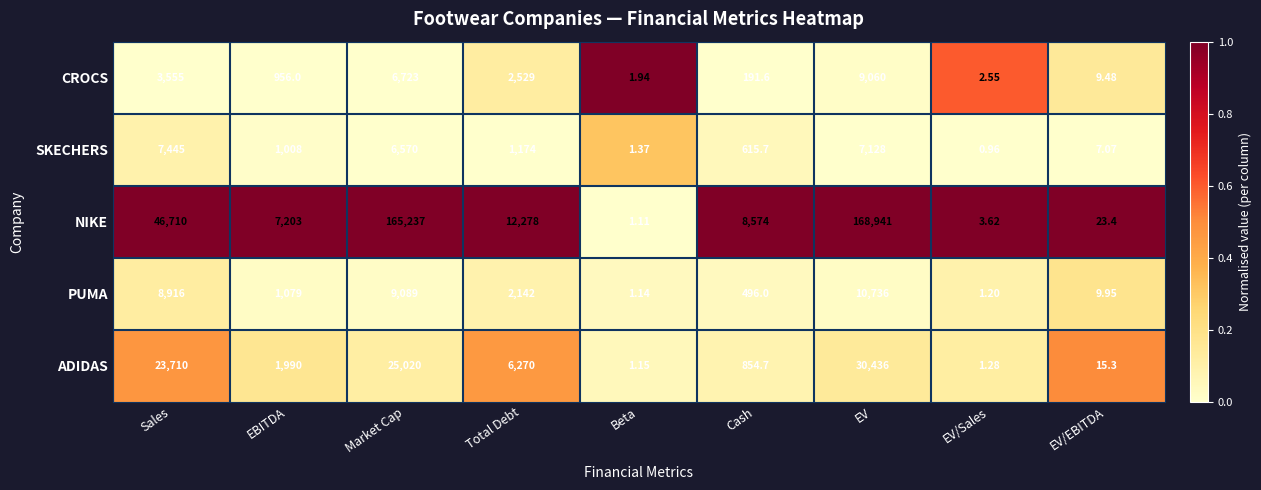

At how many categories does at least one series exceed 0?

9